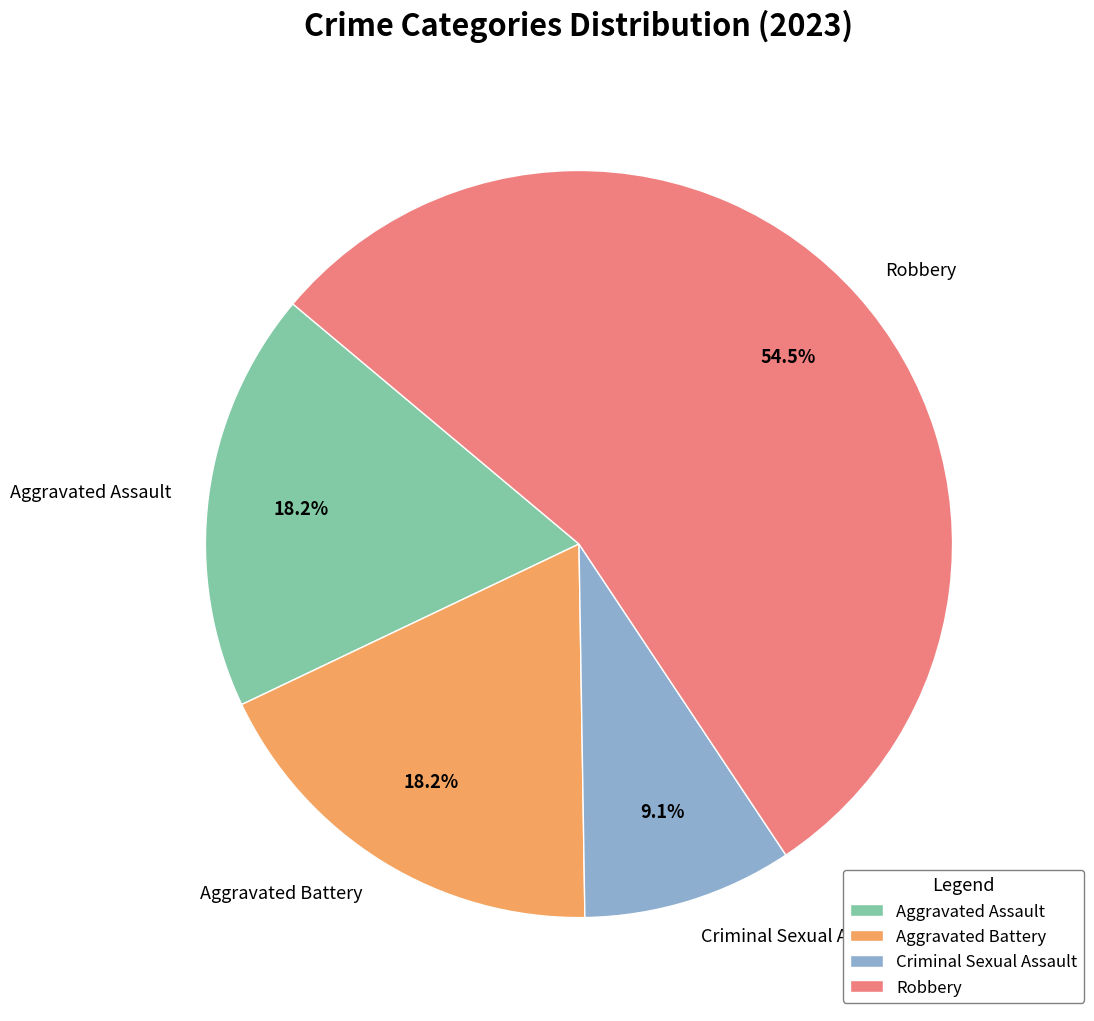

True or false: Aggravated Battery accounts for 27% of the total.

False